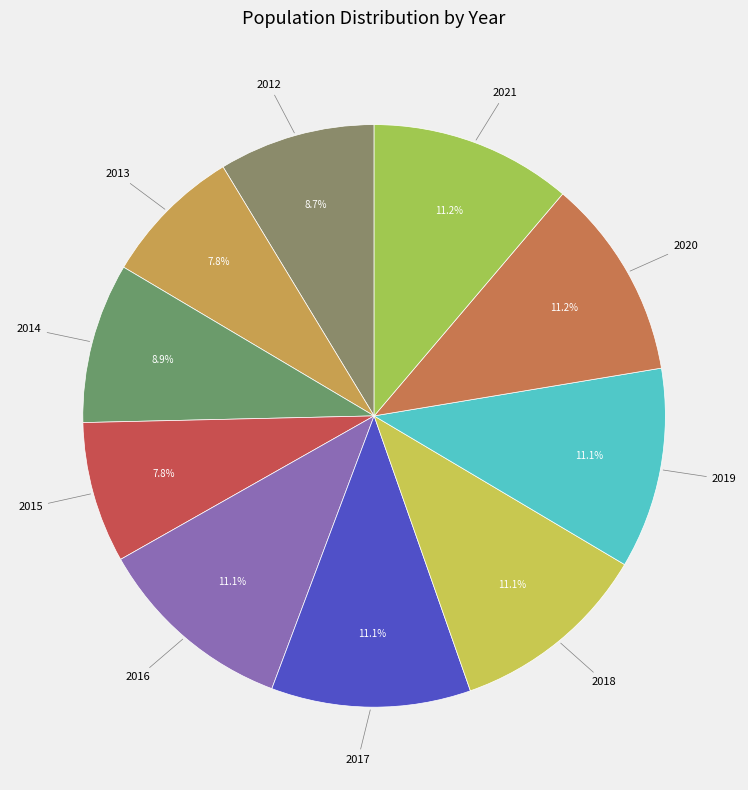

True or false: 2013 accounts for 22% of the total.

False